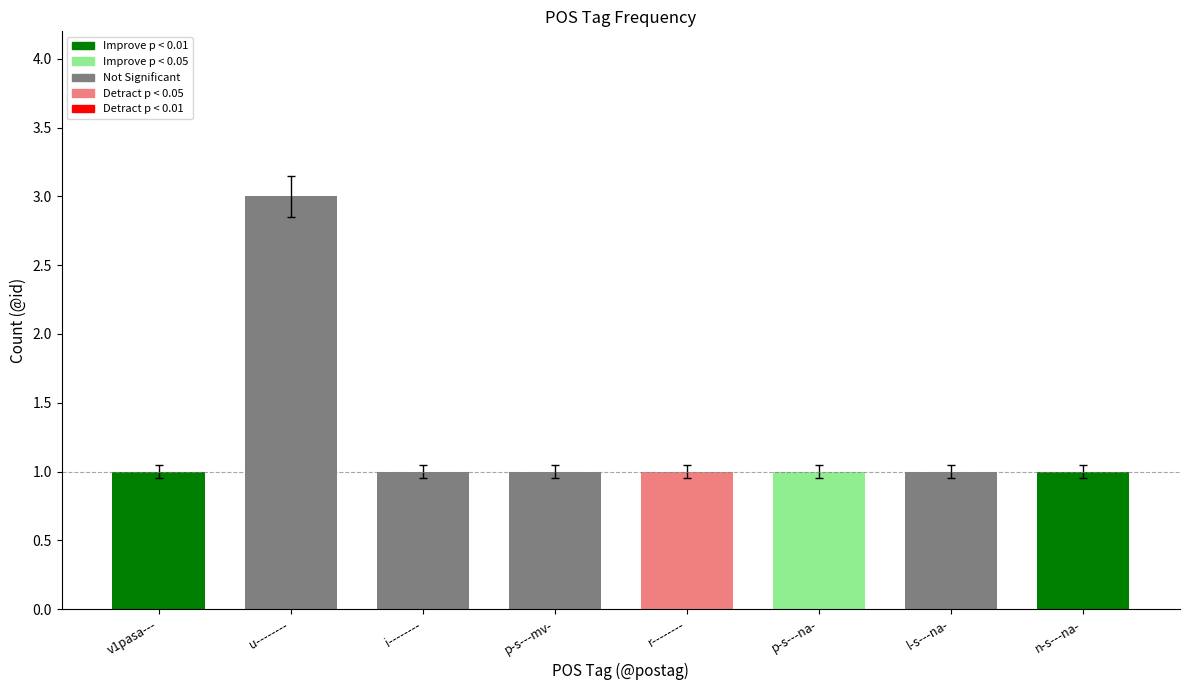

At which label is the value closest to 2?

v1pasa---